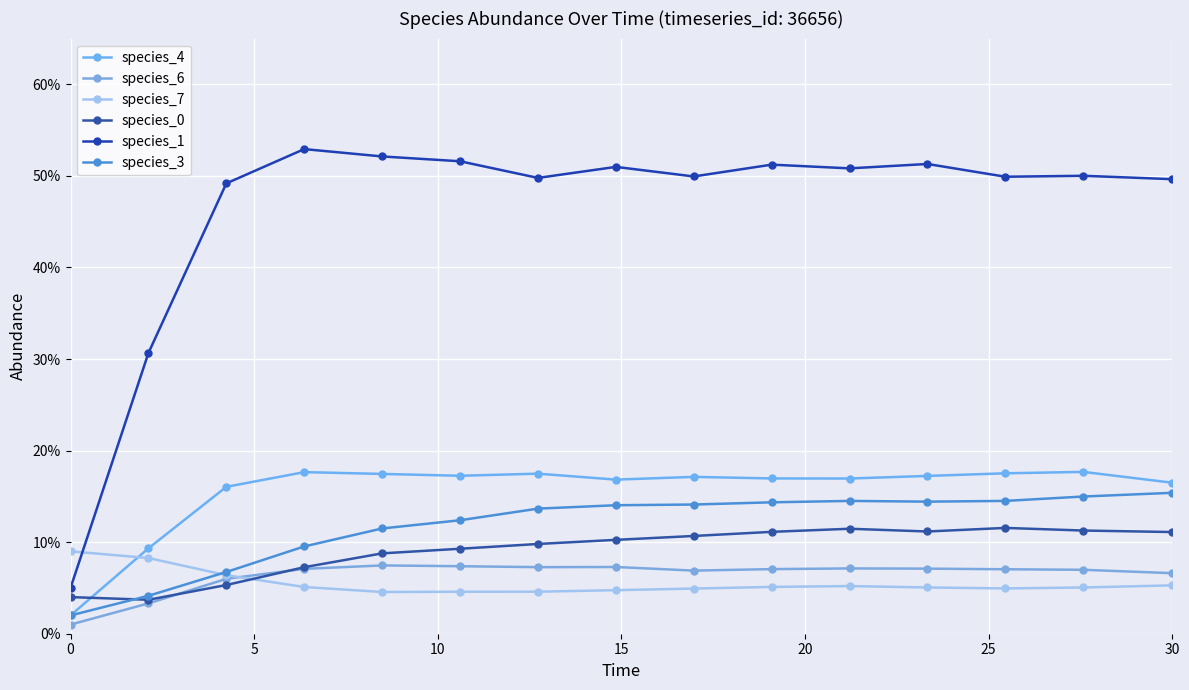

Does the chart display data point markers on the line(s)?

Yes